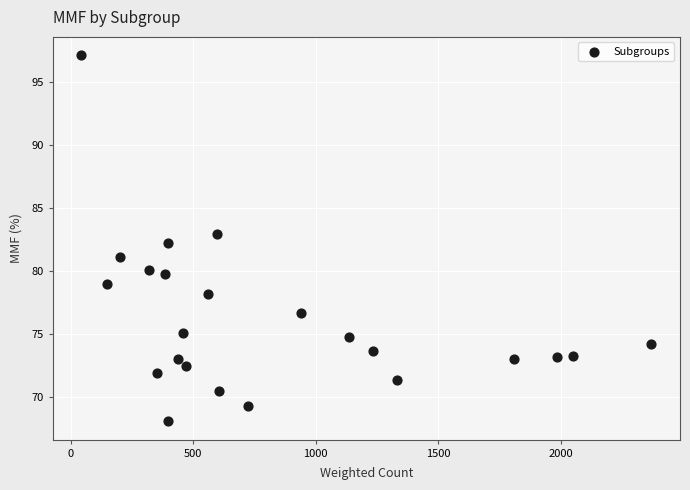

What is the range of X values (max minus min)?

2326.3